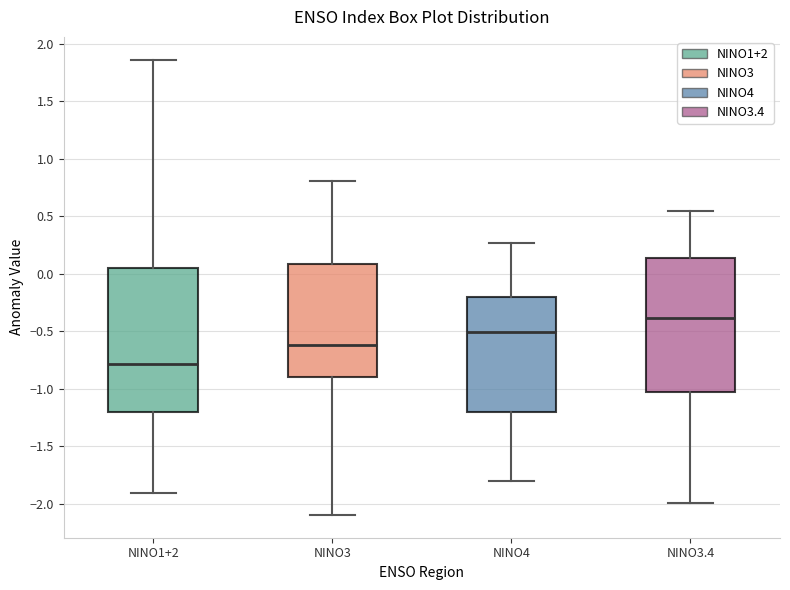

Which box is the tallest, from its lower edge to its upper edge?

NINO1+2